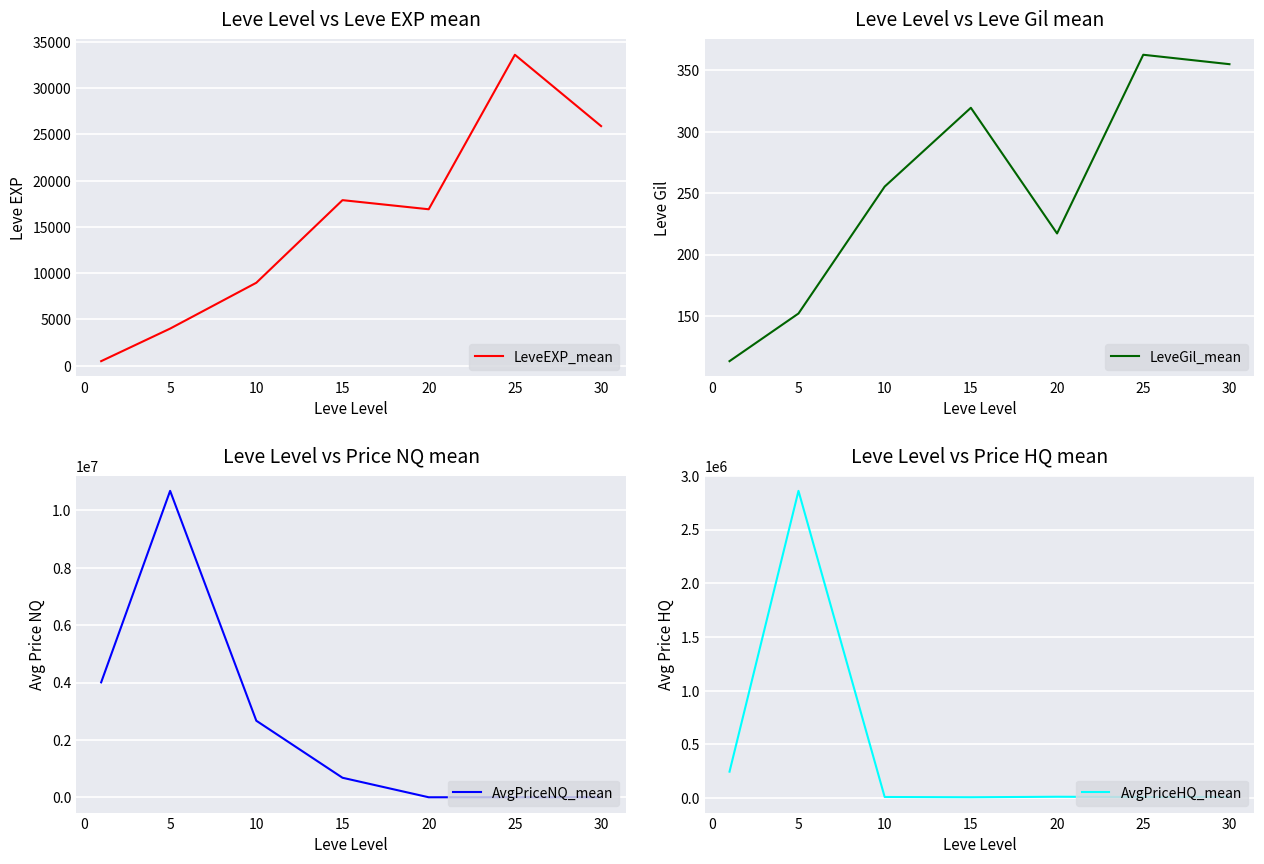

True or false: AvgPriceHQ_mean has a value of 1465486.9 at 5.

False